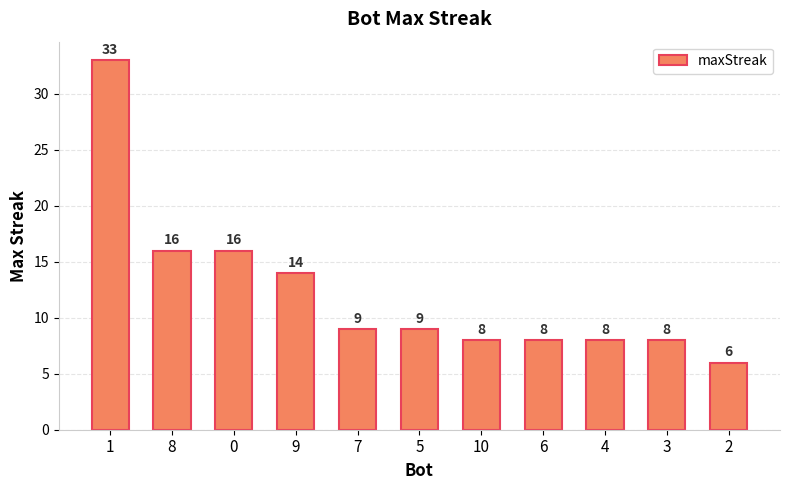

What is the value of the 3rd bar from the left?

16